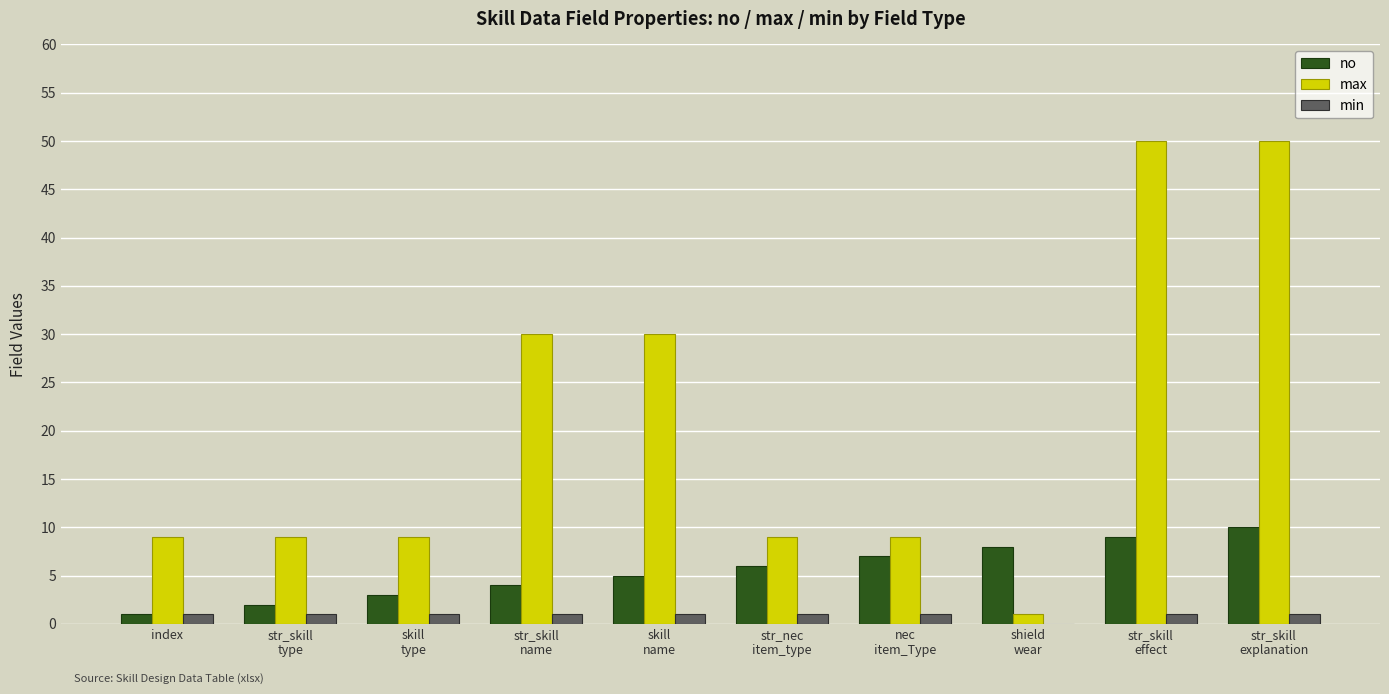

What is the sum of all min values?

9